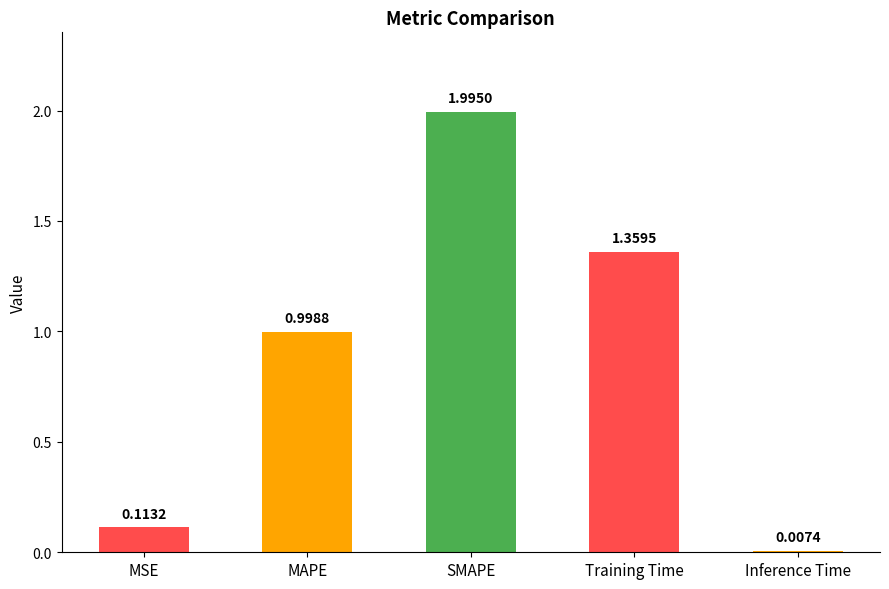

What is the difference between the values at MSE and SMAPE?

1.9